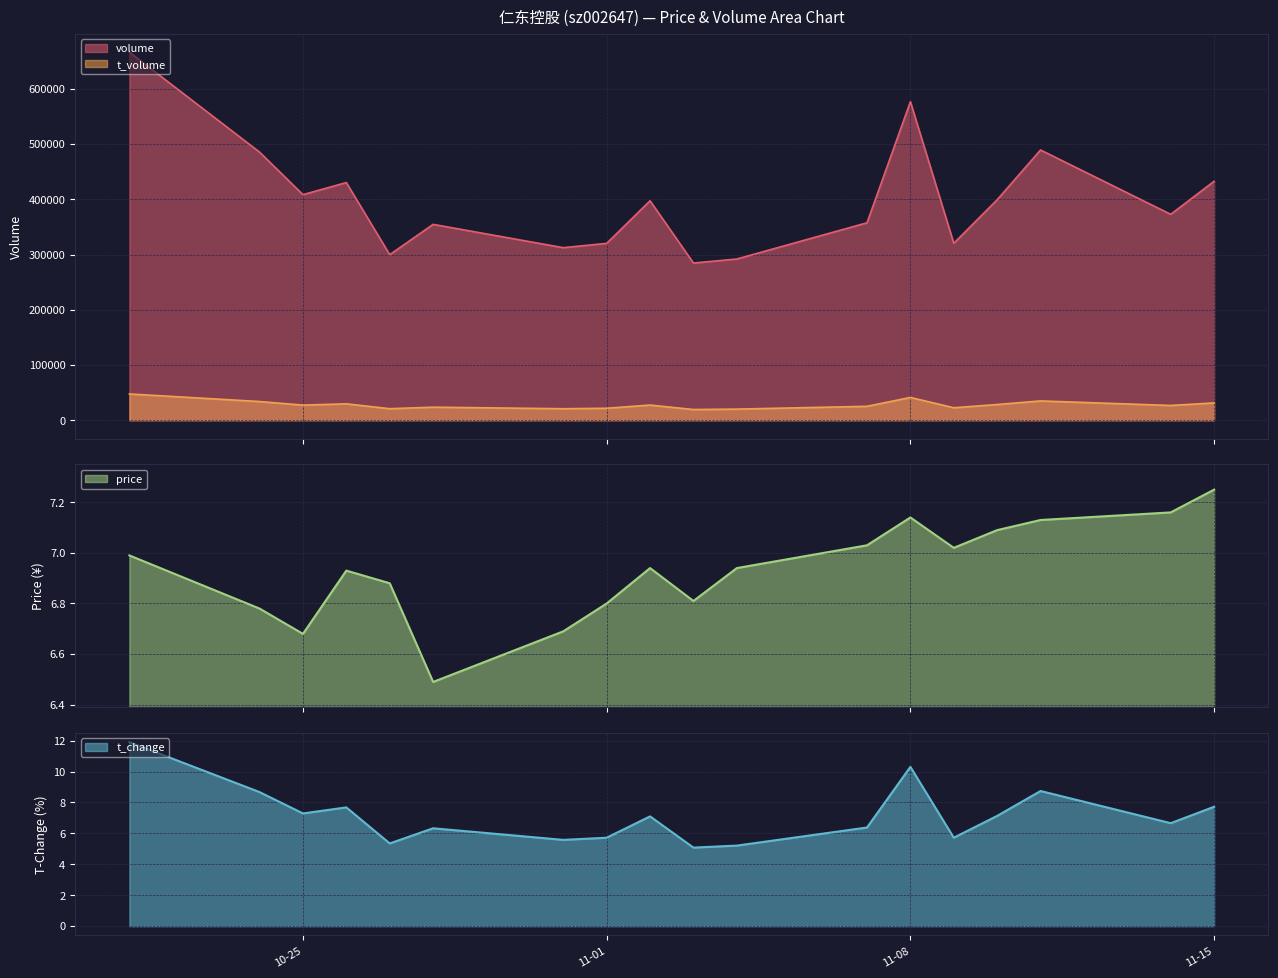

What are all the series names shown in the legend?

volume, t_volume, price, t_change